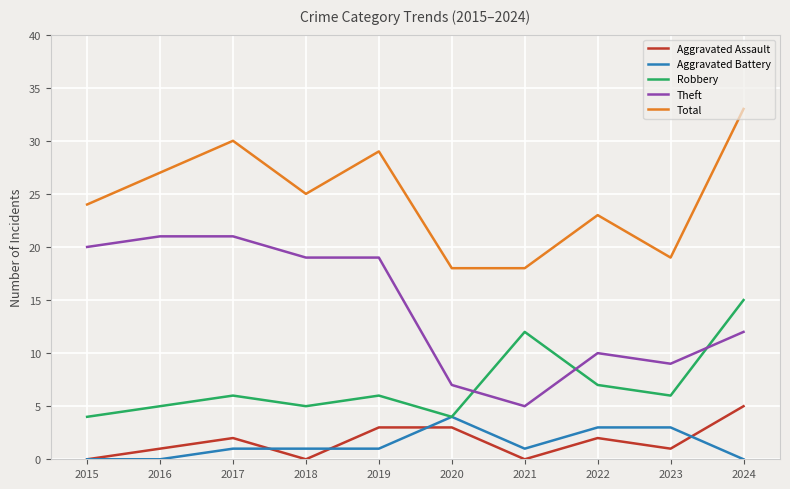

Reading left to right, transcribe all the data shown in this chart.

Aggravated Assault: 2015=0	2016=1	2017=2	2018=0	2019=3	2020=3	2021=0	2022=2	2023=1	2024=5
Aggravated Battery: 2015=0	2016=0	2017=1	2018=1	2019=1	2020=4	2021=1	2022=3	2023=3	2024=0
Robbery: 2015=4	2016=5	2017=6	2018=5	2019=6	2020=4	2021=12	2022=7	2023=6	2024=15
Theft: 2015=20	2016=21	2017=21	2018=19	2019=19	2020=7	2021=5	2022=10	2023=9	2024=12
Total: 2015=24	2016=27	2017=30	2018=25	2019=29	2020=18	2021=18	2022=23	2023=19	2024=33